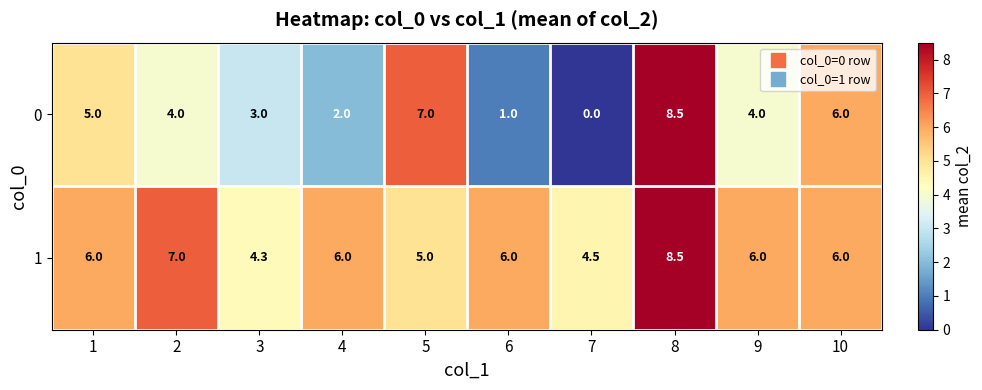

What is the difference between the maximum and second lowest values in the 0 series?

7.5